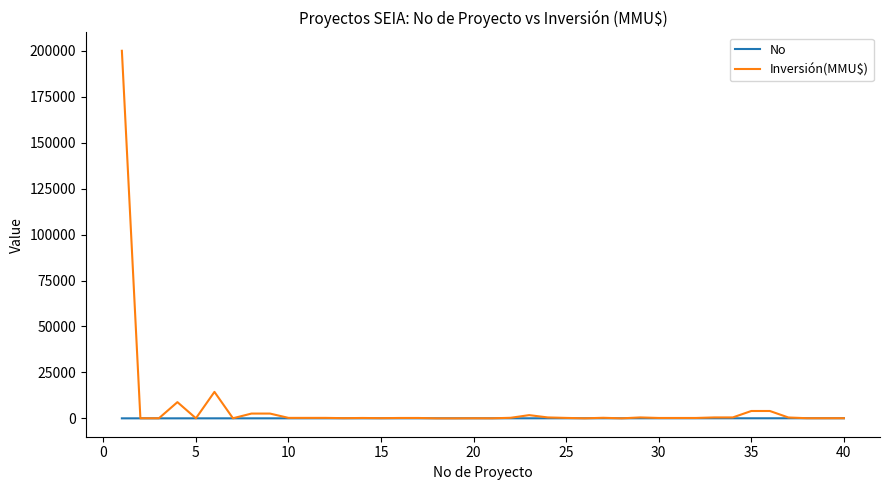

What is the maximum value for Inversión(MMU$)?

200000